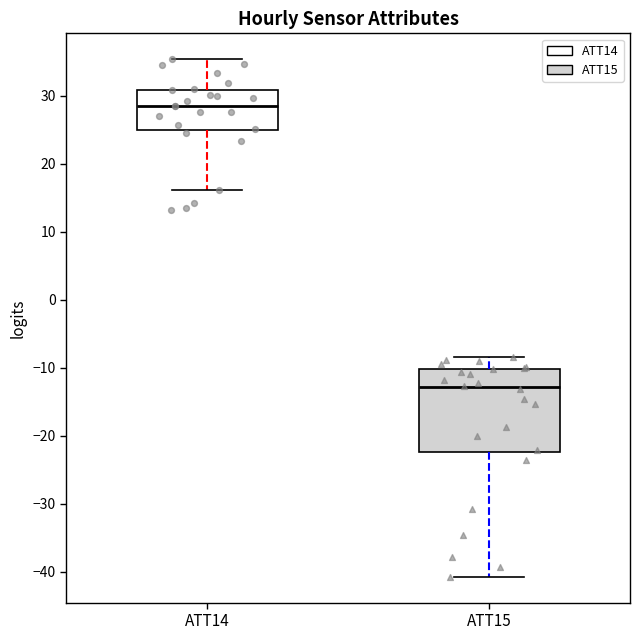

Reading left to right, read every box against the y-axis: the position of its median line, the range the box covers, and the ends of its whiskers. The values are not printed on the chart, so give them approximately, as read against the axis.

ATT14: median 28, box 25 to 31, whiskers 16 to 35
ATT15: median -13, box -22 to -10, whiskers -41 to -8